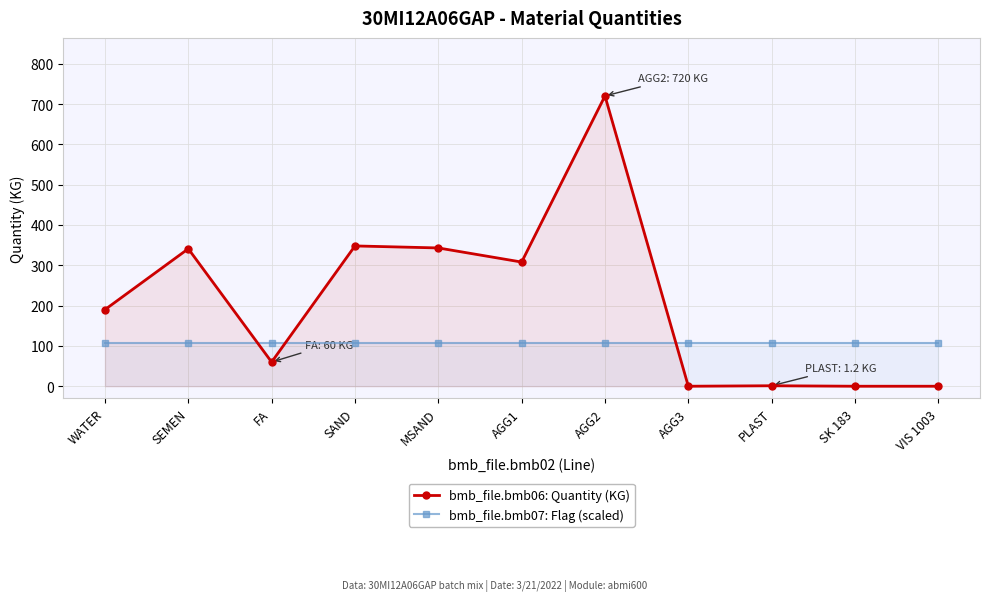

Which series changed the most between SEMEN and SK 183?

bmb_file.bmb06: Quantity (KG)